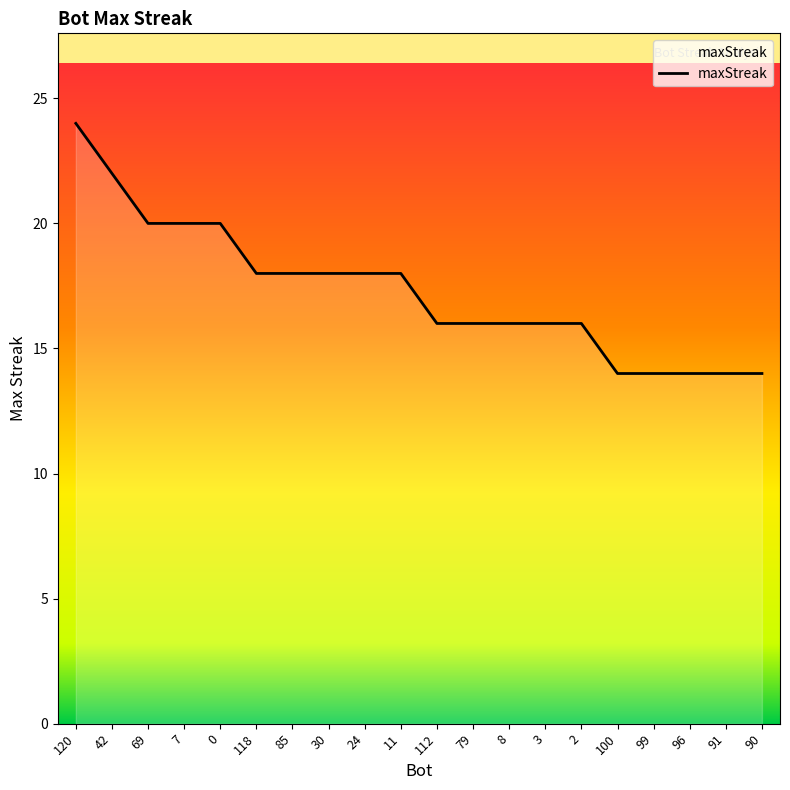

The chart shows a value of 12 at 69. True or false?

False